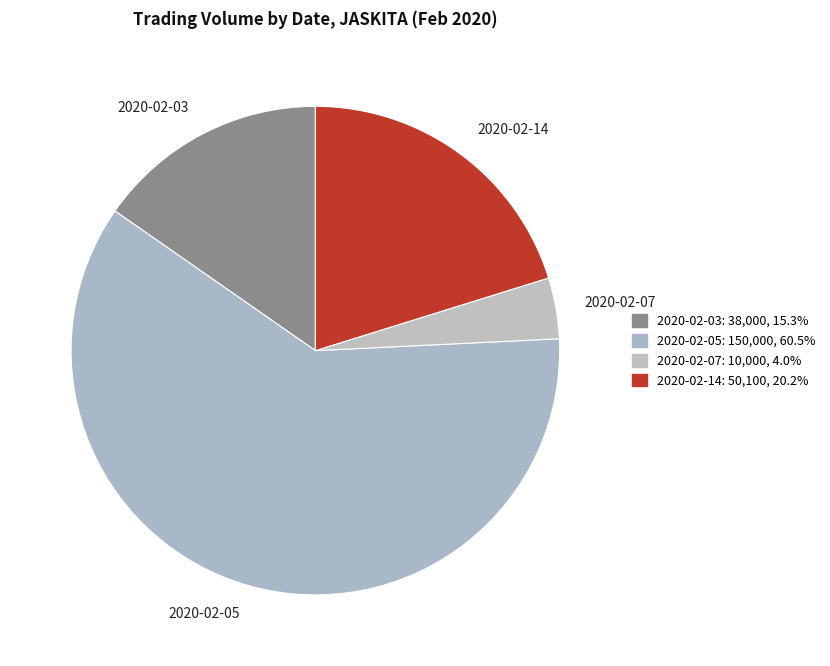

Rank the categories by value from lowest to highest.

2020-02-07, 2020-02-03, 2020-02-14, 2020-02-05